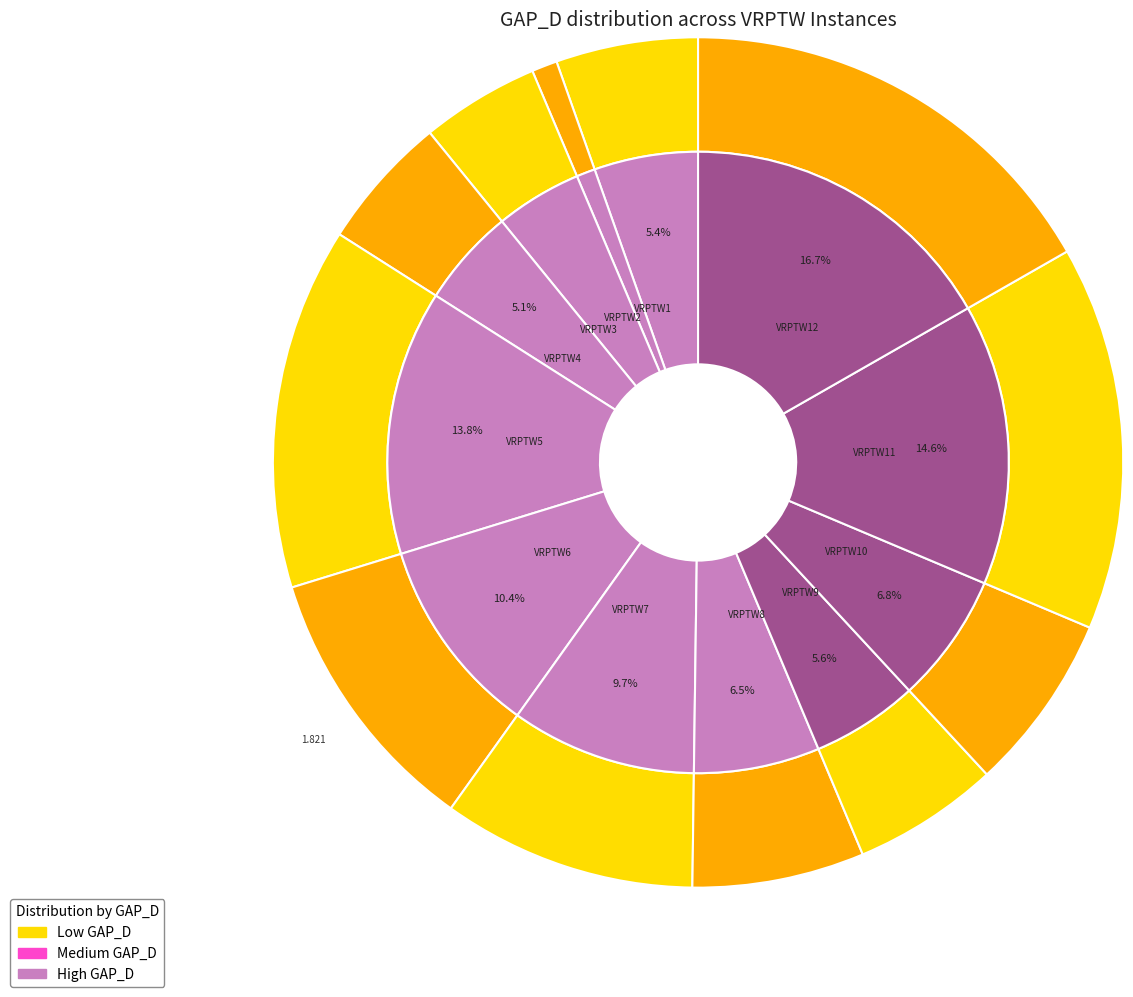

Is it true that VRPTW11 is 21% of the pie?

False